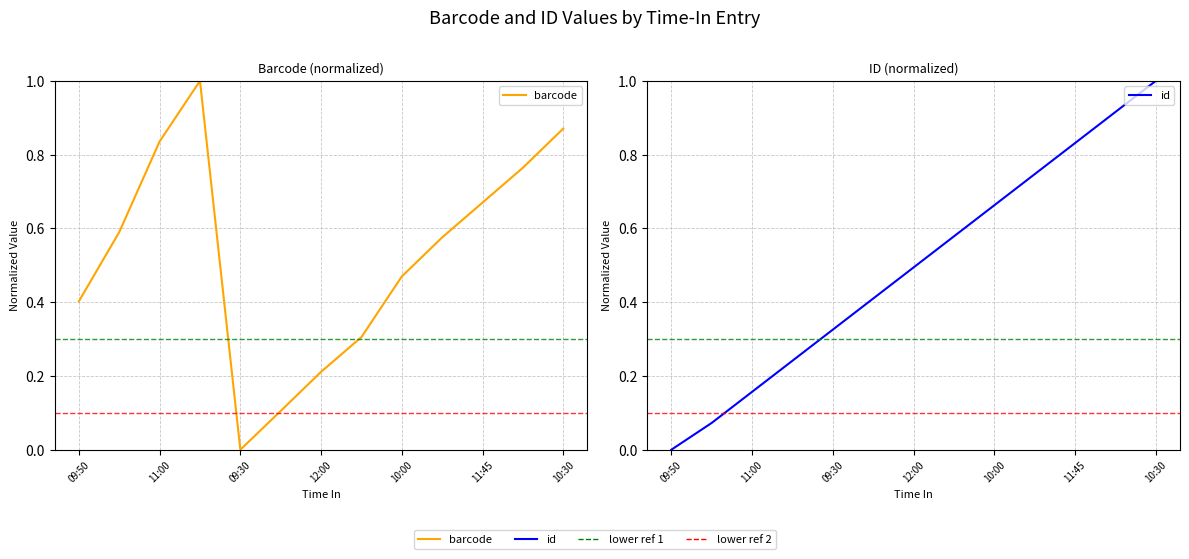

How many lines are shown in the chart?

2